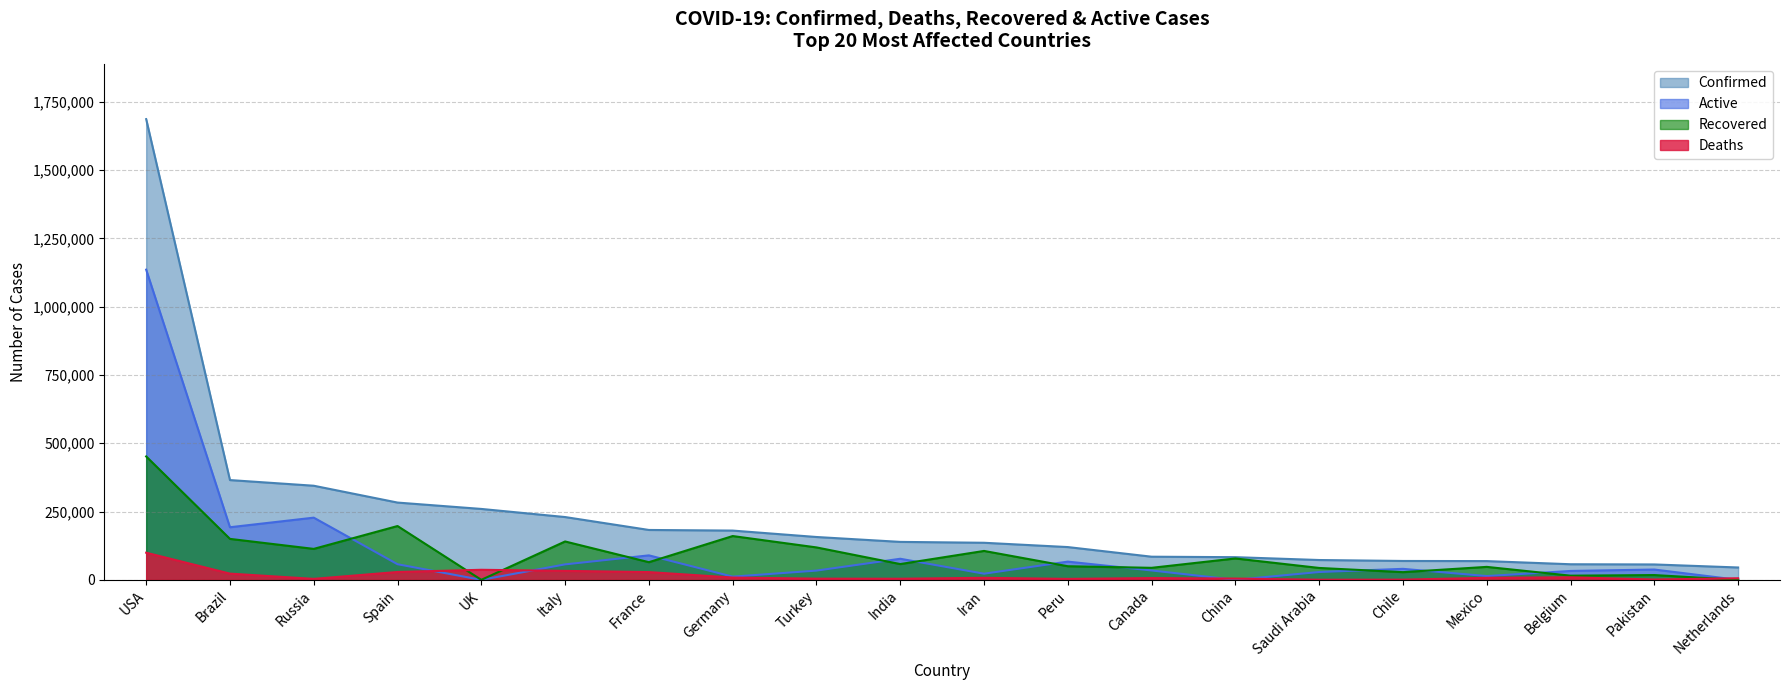

Which series has the largest range (max minus min)?

Confirmed